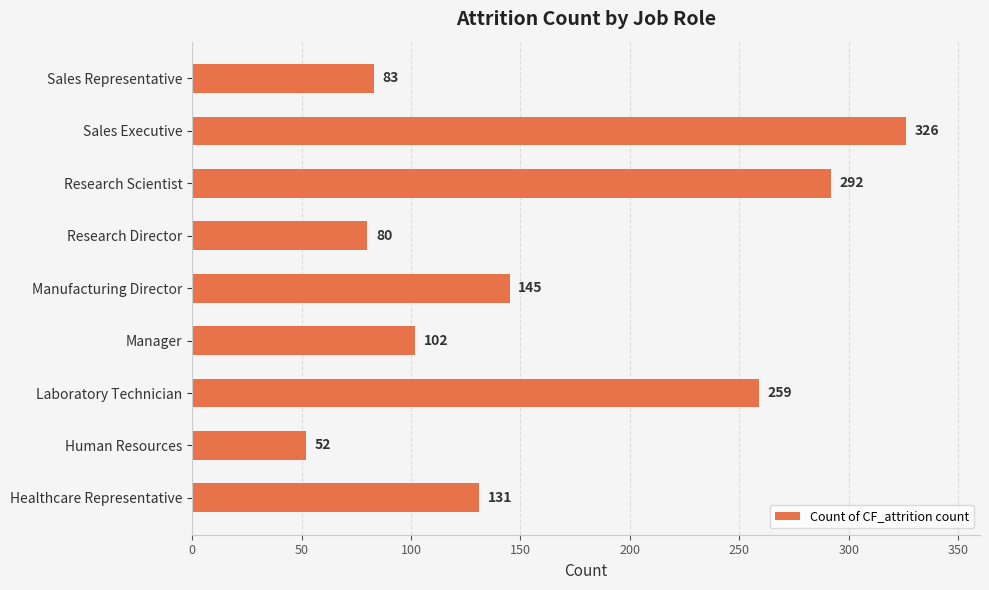

What is the greatest value displayed?

326